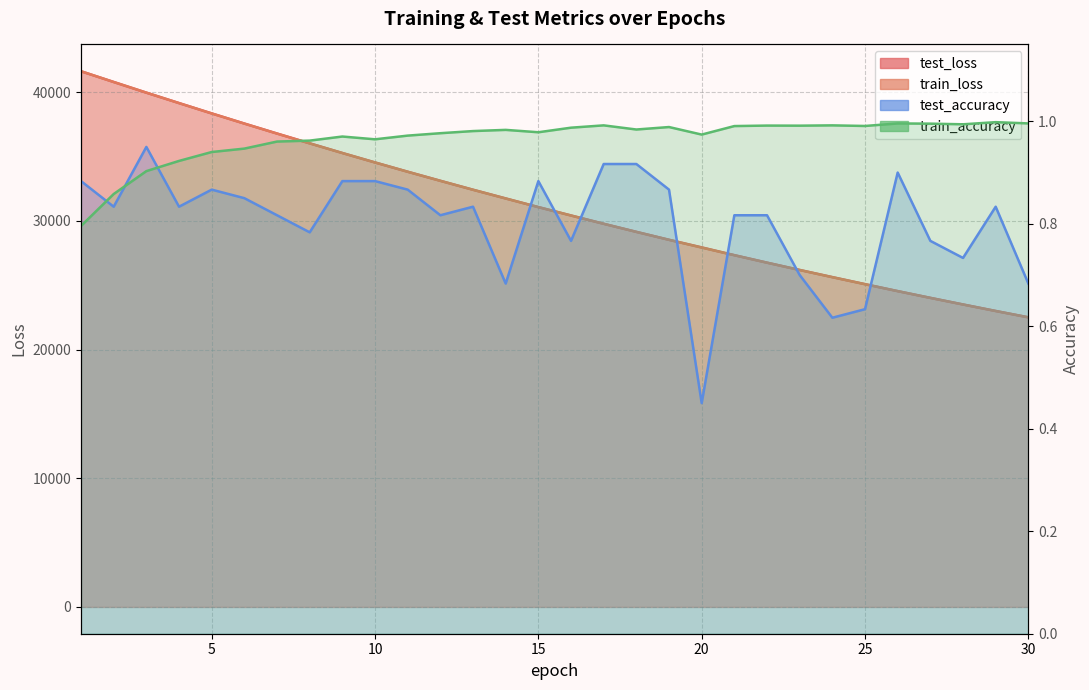

What is the maximum value shown in the chart?

41641.4